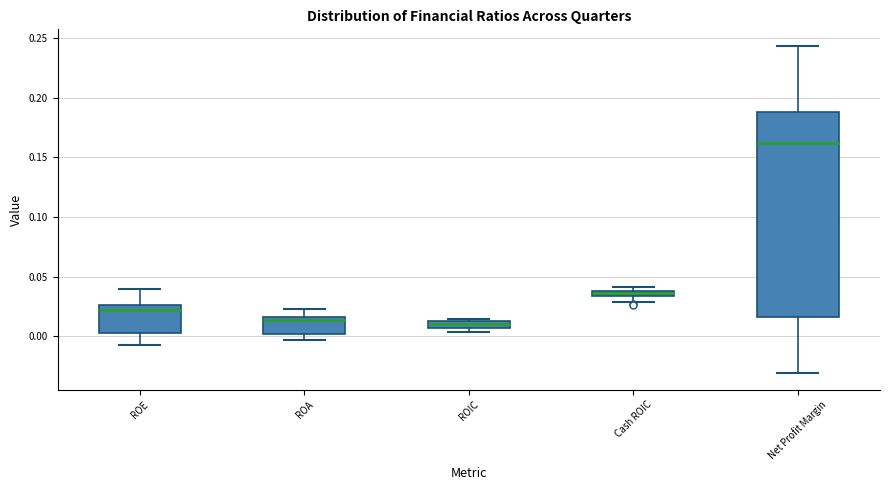

Which box is the tallest, from its lower edge to its upper edge?

Net Profit Margin